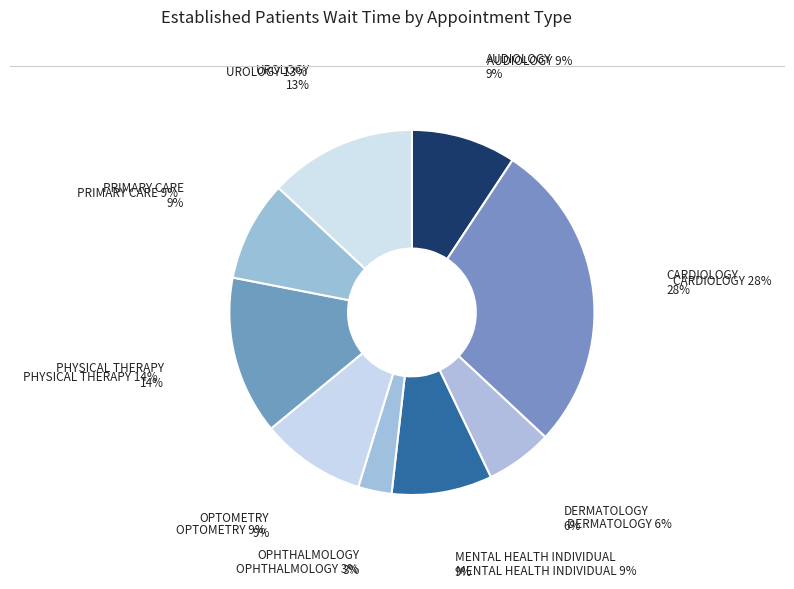

How many slices are in this pie chart?

9